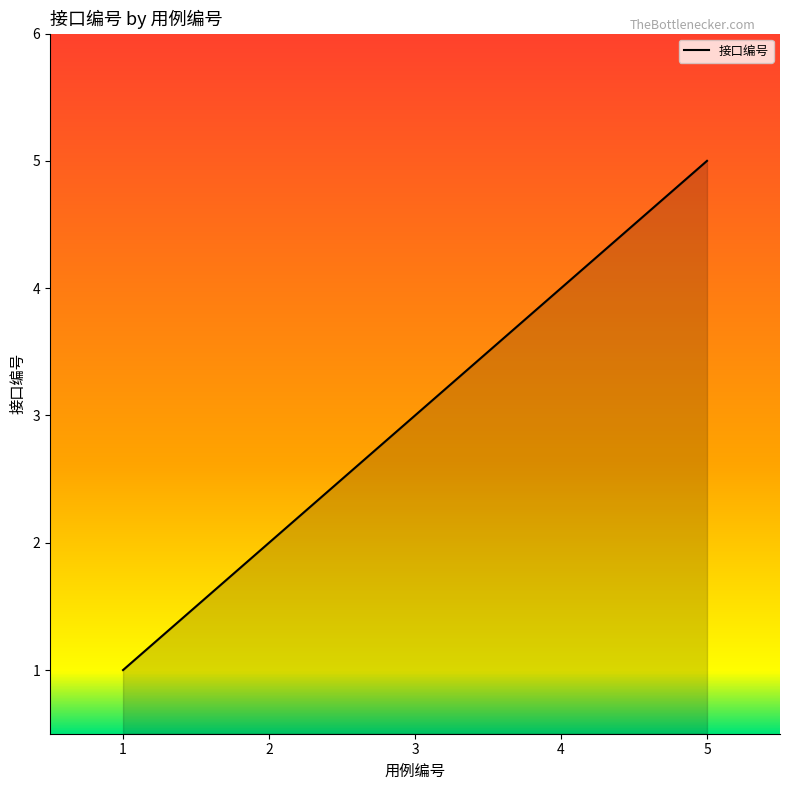

What is the difference between the maximum and minimum values?

4